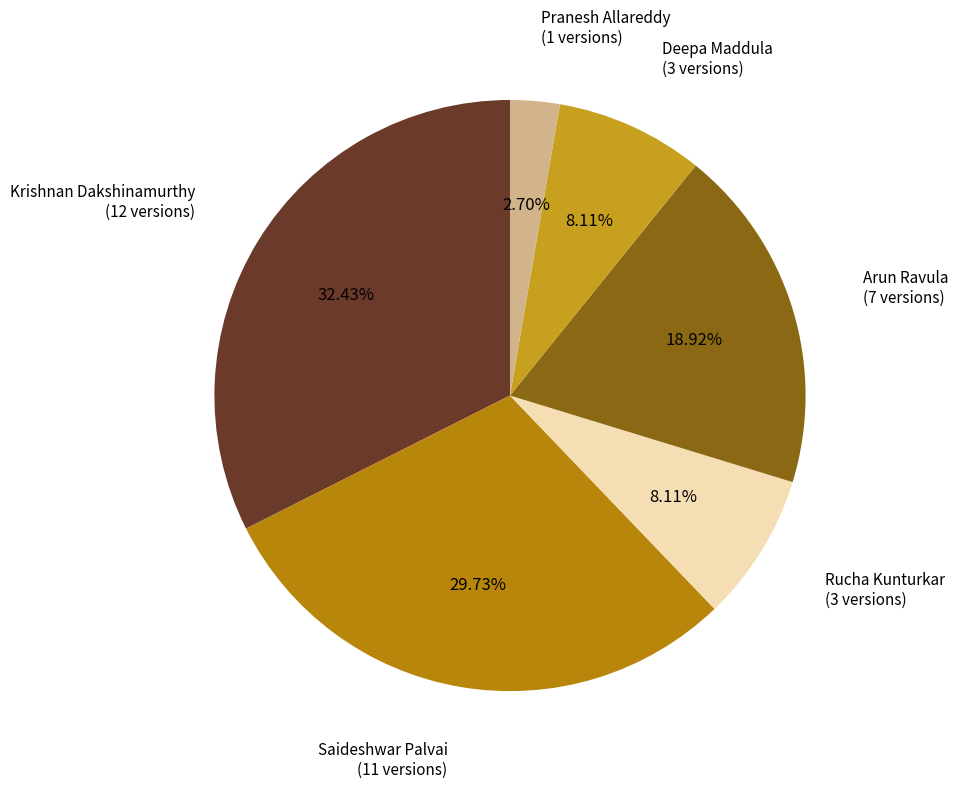

The Saideshwar Palvai slice represents 30% of the pie. True or false?

True